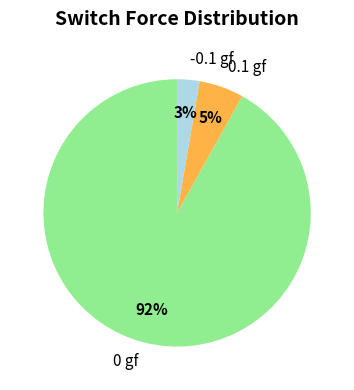

Between 0 gf and 0.1 gf, which is larger?

0 gf